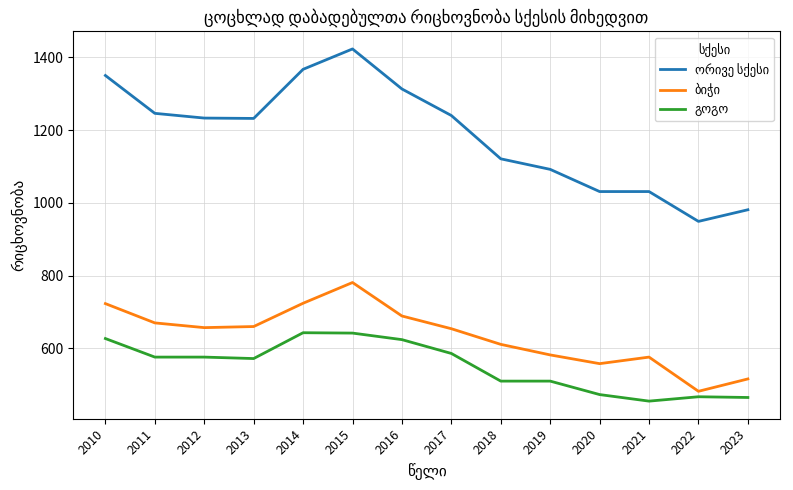

Which label corresponds to the smallest value in the chart?

2021